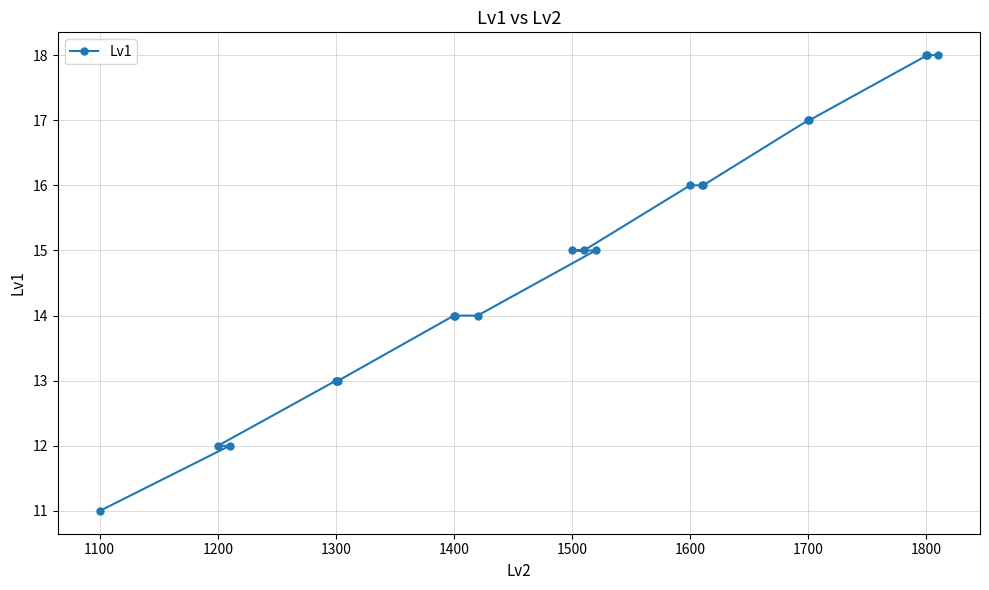

How many categories are shown in the chart?

20